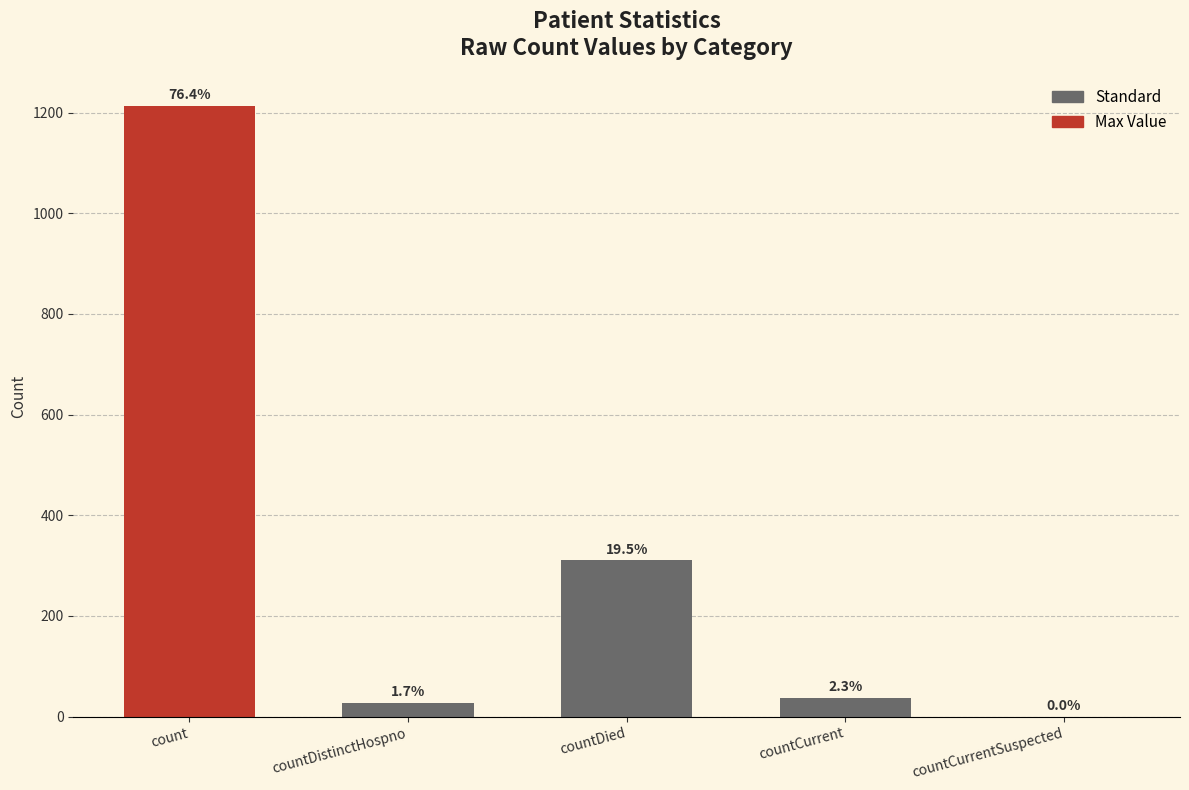

List the labels in order of value, largest first.

count, countDied, countCurrent, countDistinctHospno, countCurrentSuspected